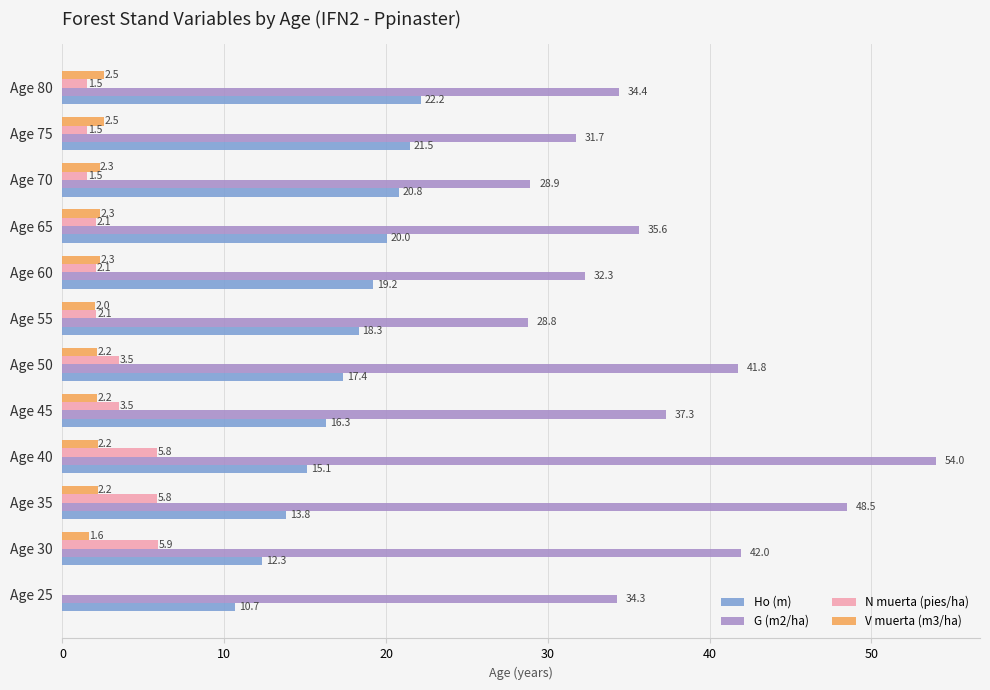

True or false: G (m2/ha) has a value of 57.6 at Age 30.

False